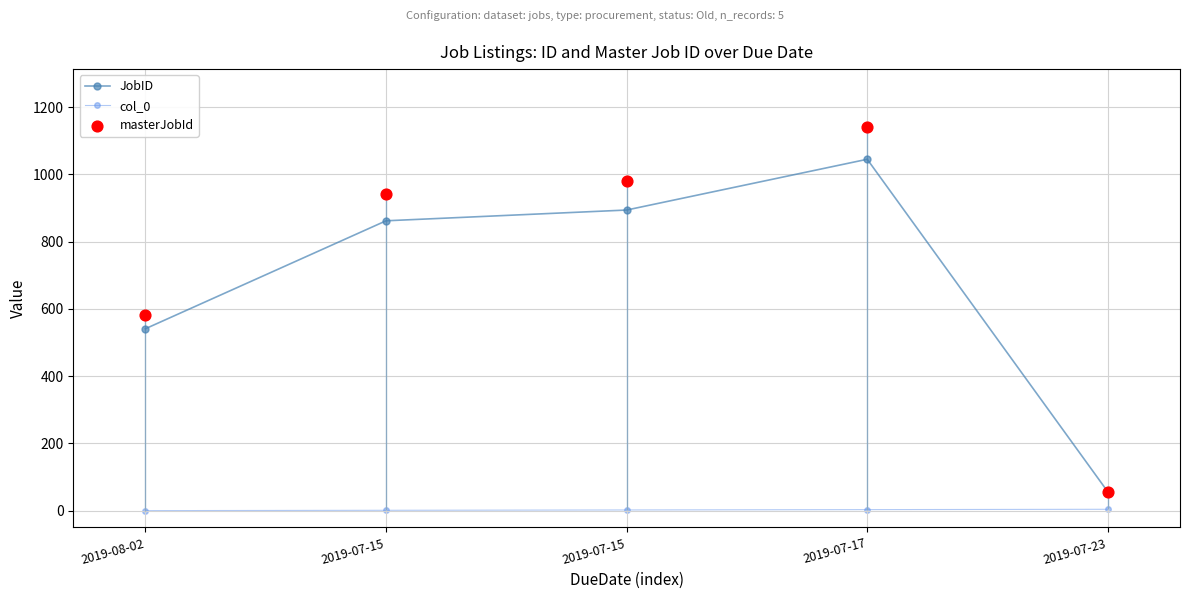

Which series has the largest total across all categories?

masterJobId